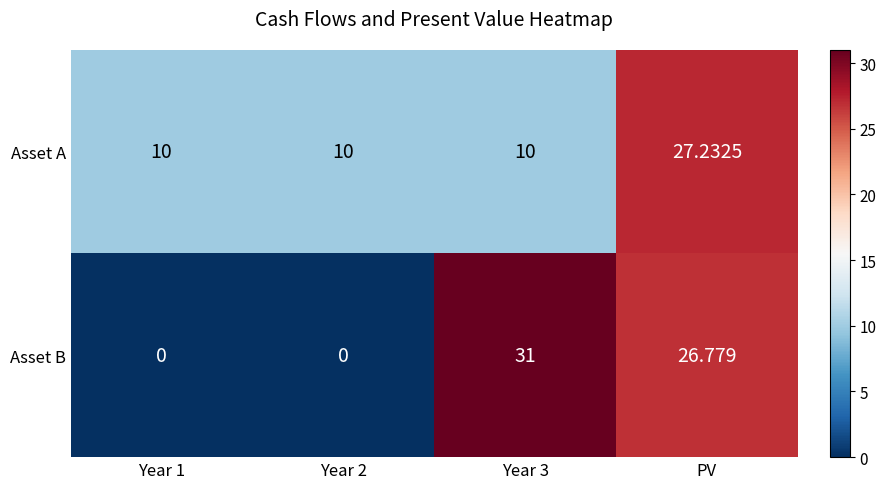

How many data points does each series have?

4